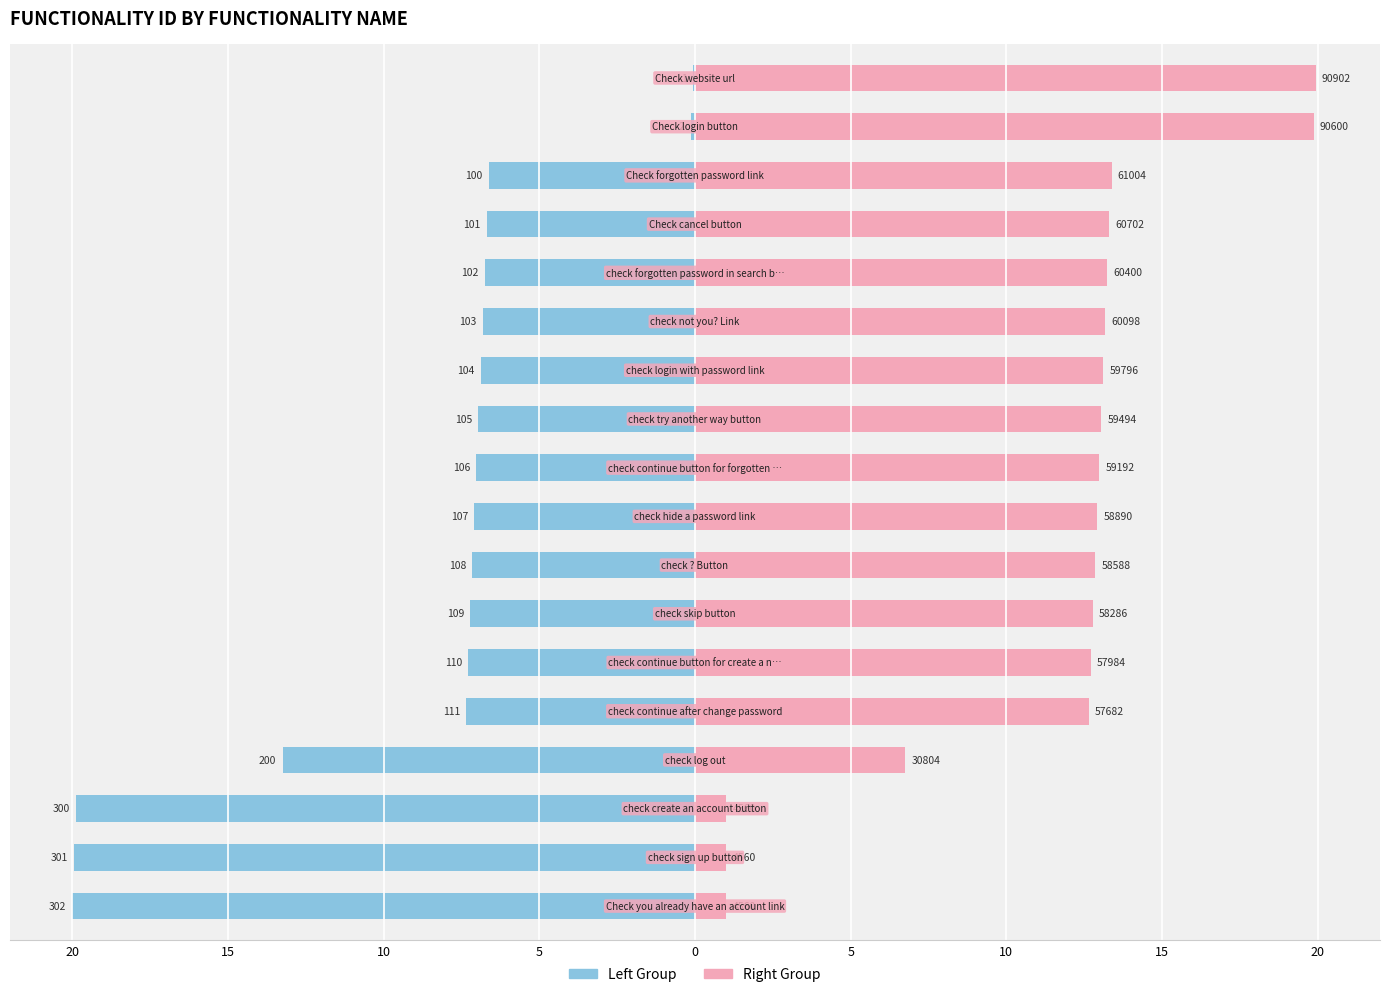

How many values in the FUNCTIONALITY ID (right) series exceed 12?

14